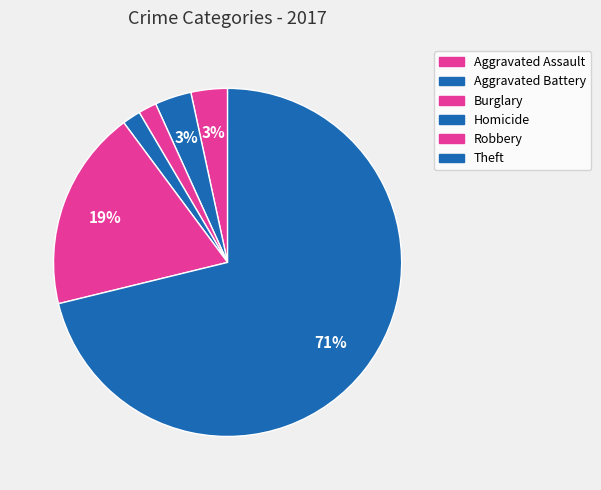

How many slices are in this pie chart?

6